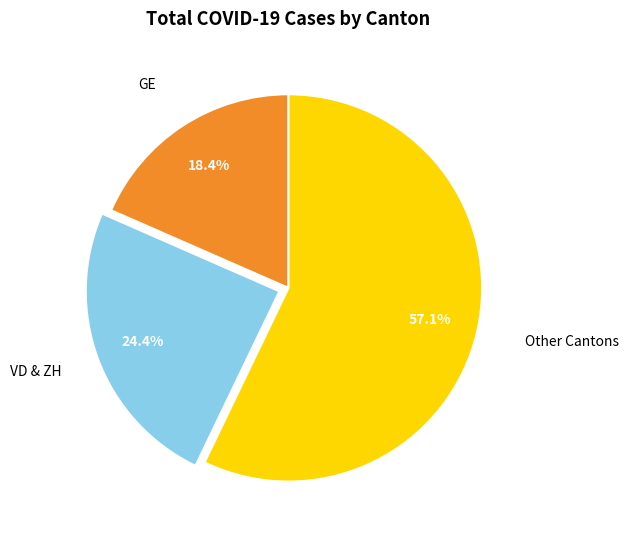

Is there any slice that represents more than half of the pie?

Yes